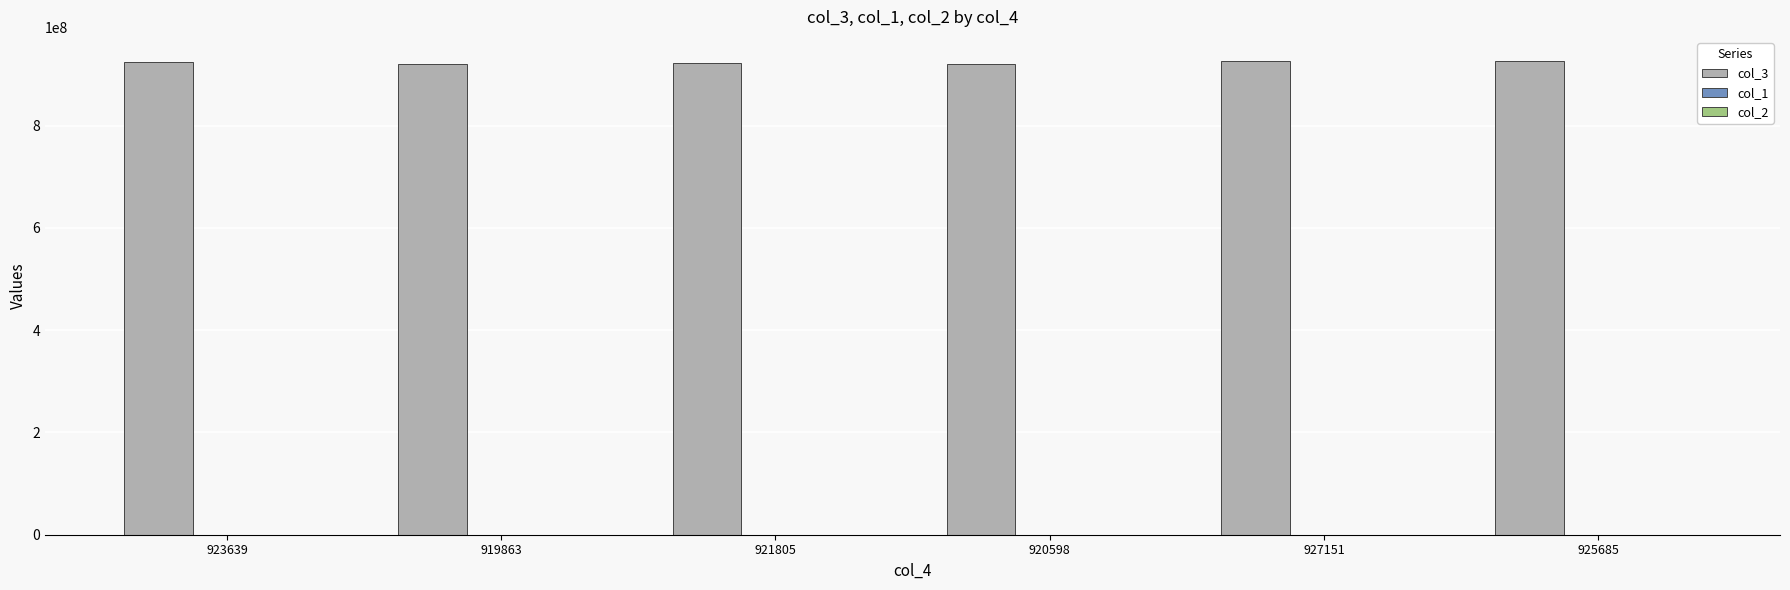

What is the greatest value displayed?

927151826.0